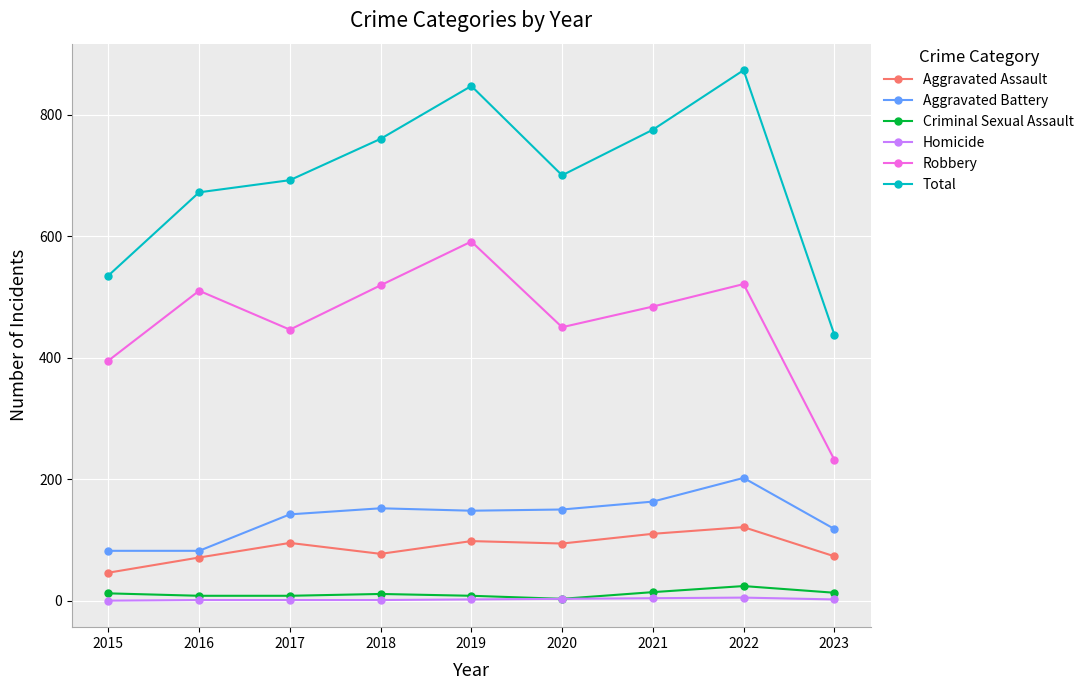

What is the minimum value for Criminal Sexual Assault?

3